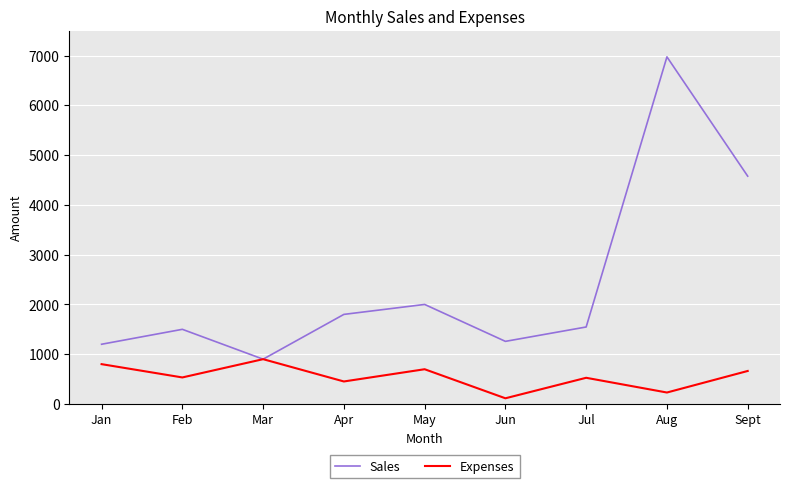

Which series has the widest spread of values?

Sales